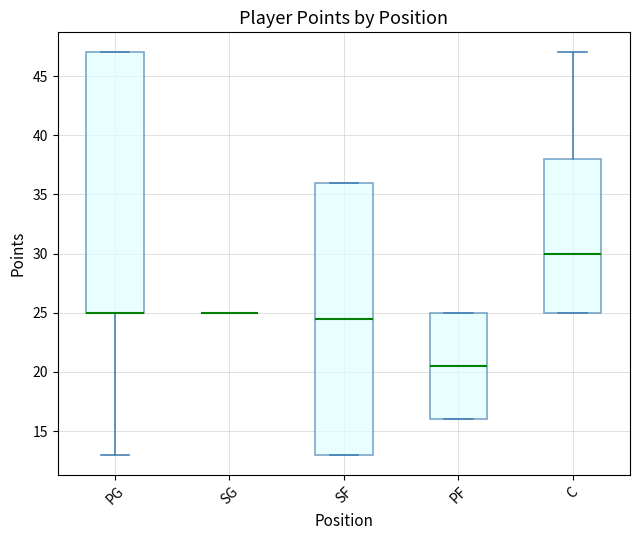

Which box is the tallest, from its lower edge to its upper edge?

SF